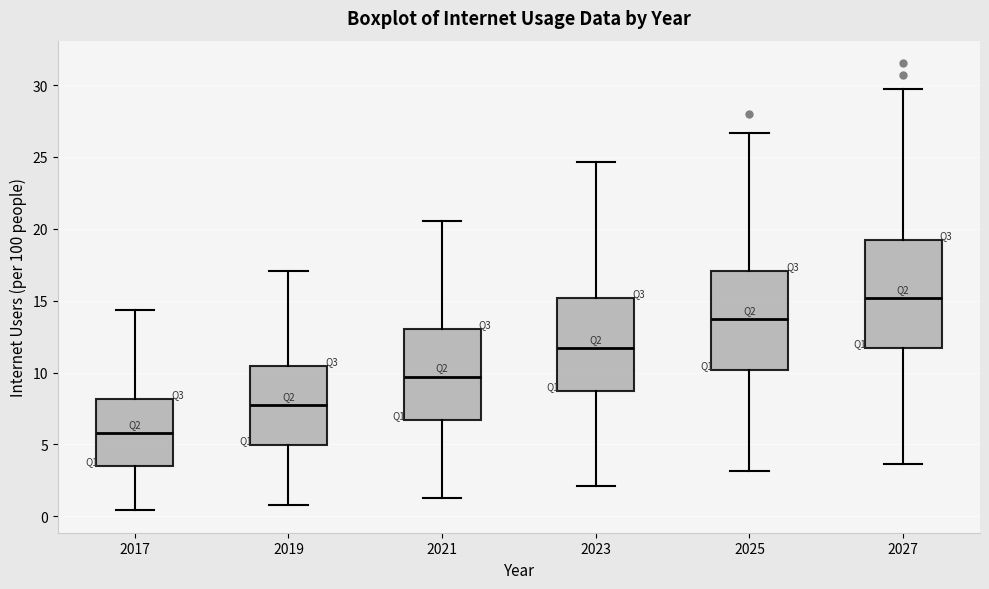

Where does the median line of the box at x = 2021 sit on the y-axis? The values are not printed on the chart, so give them approximately, as read against the axis.

9.5